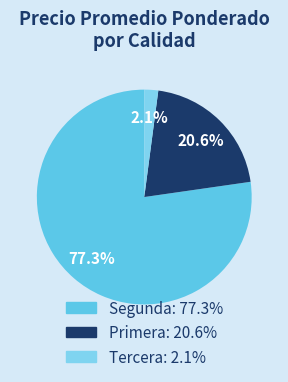

Count the number of slices in the pie.

3